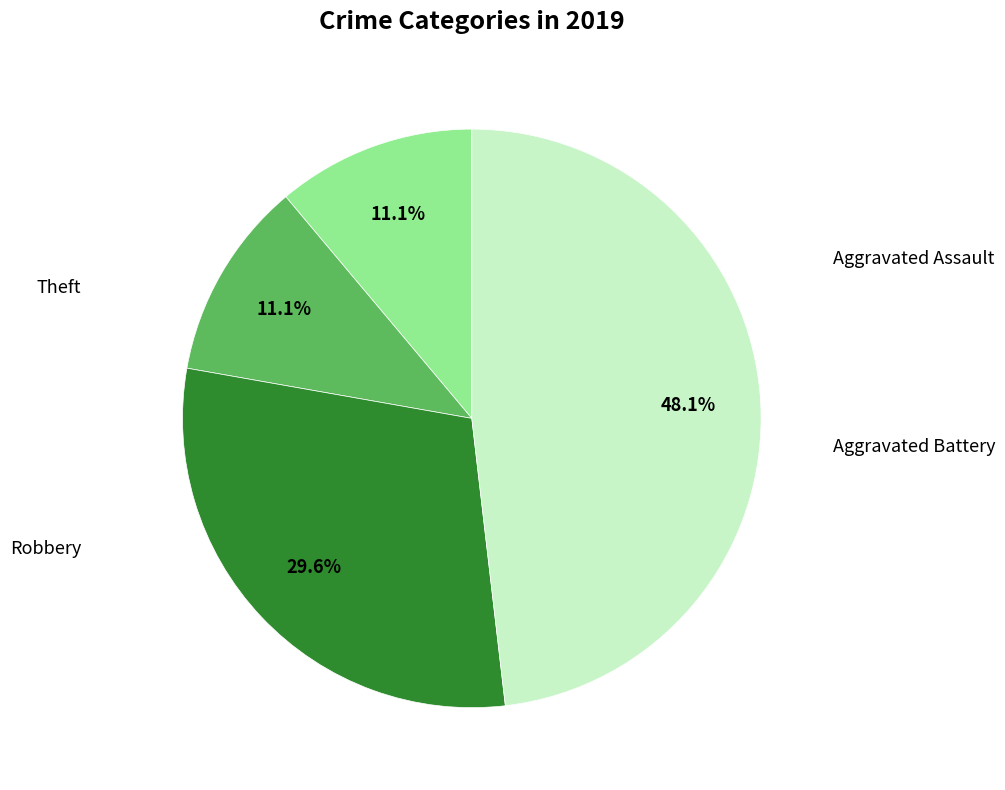

Does any single category account for the majority?

No